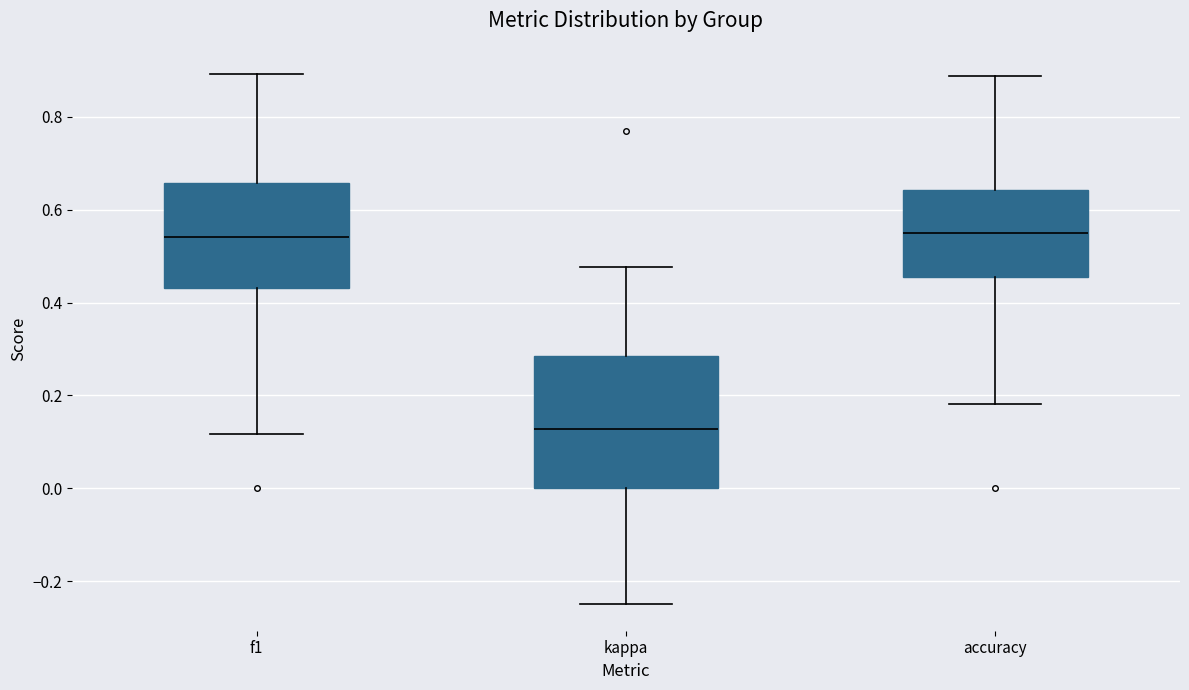

Which box is the tallest, from its lower edge to its upper edge?

kappa